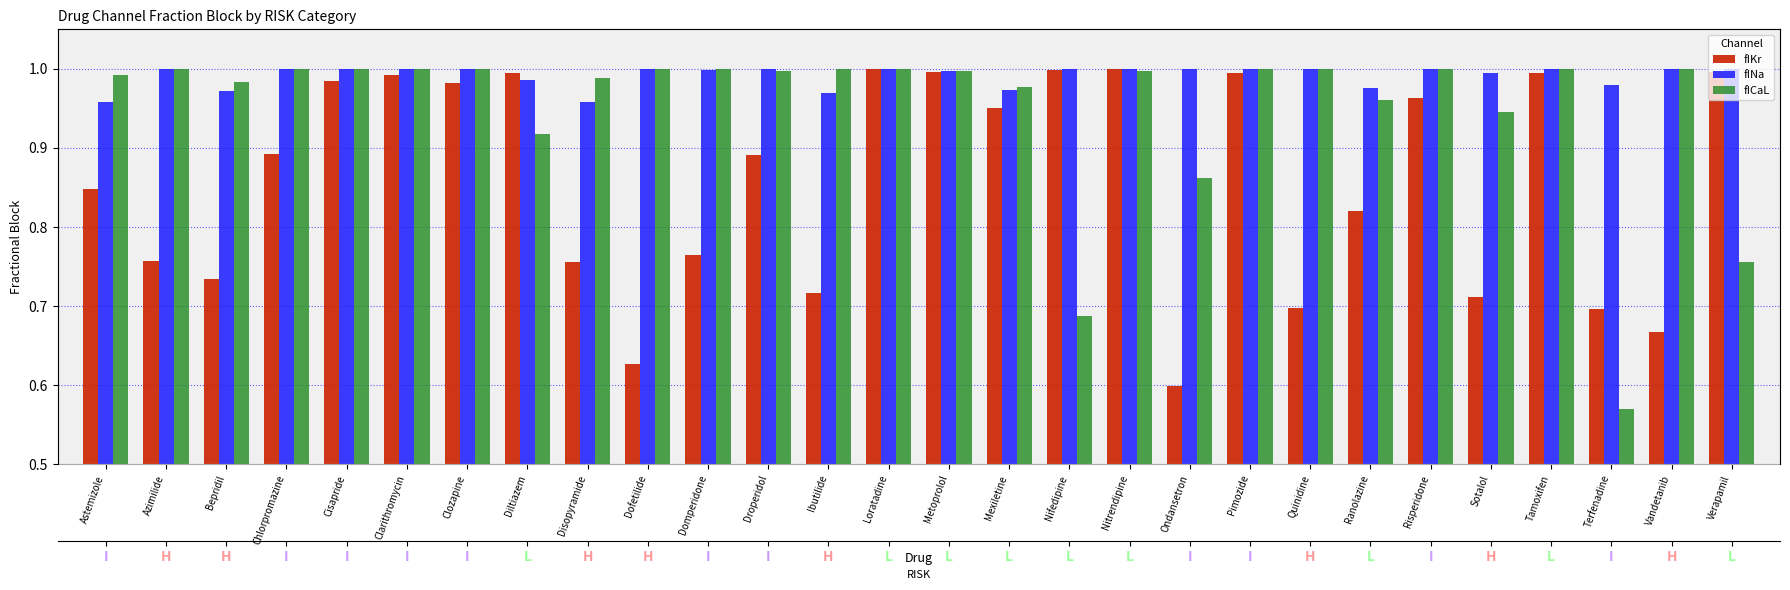

Rank the series at Nifedipine from highest to lowest value.

fINa, fIKr, fICaL